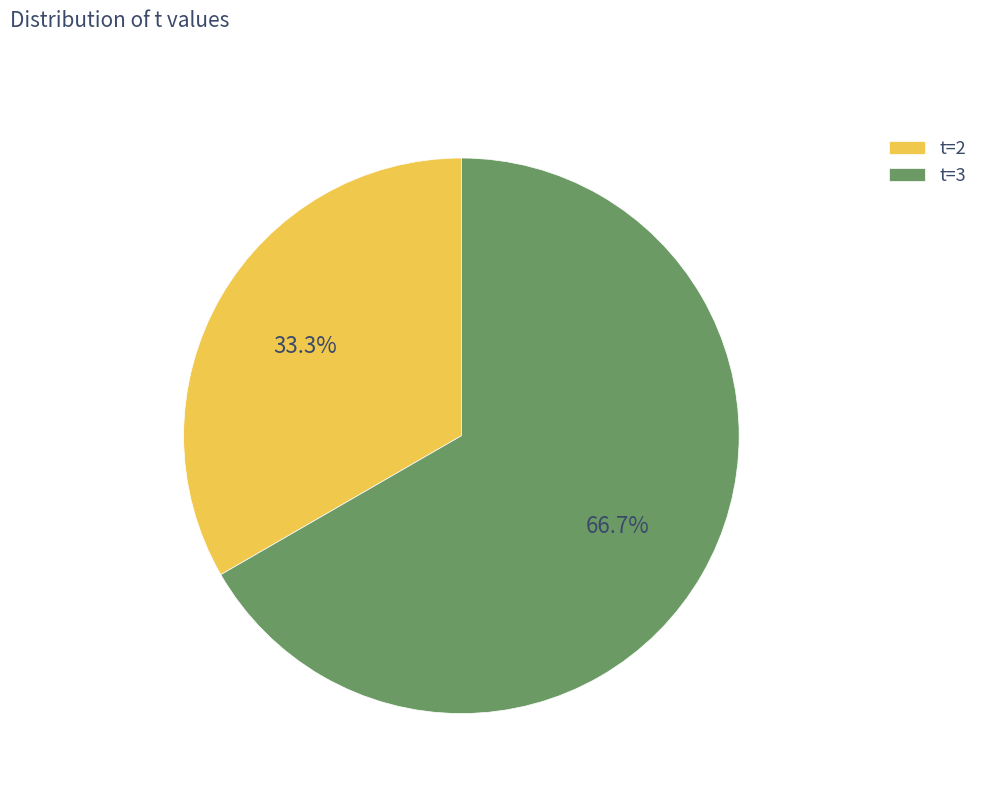

To the nearest percent, what portion does t=2 represent?

33%